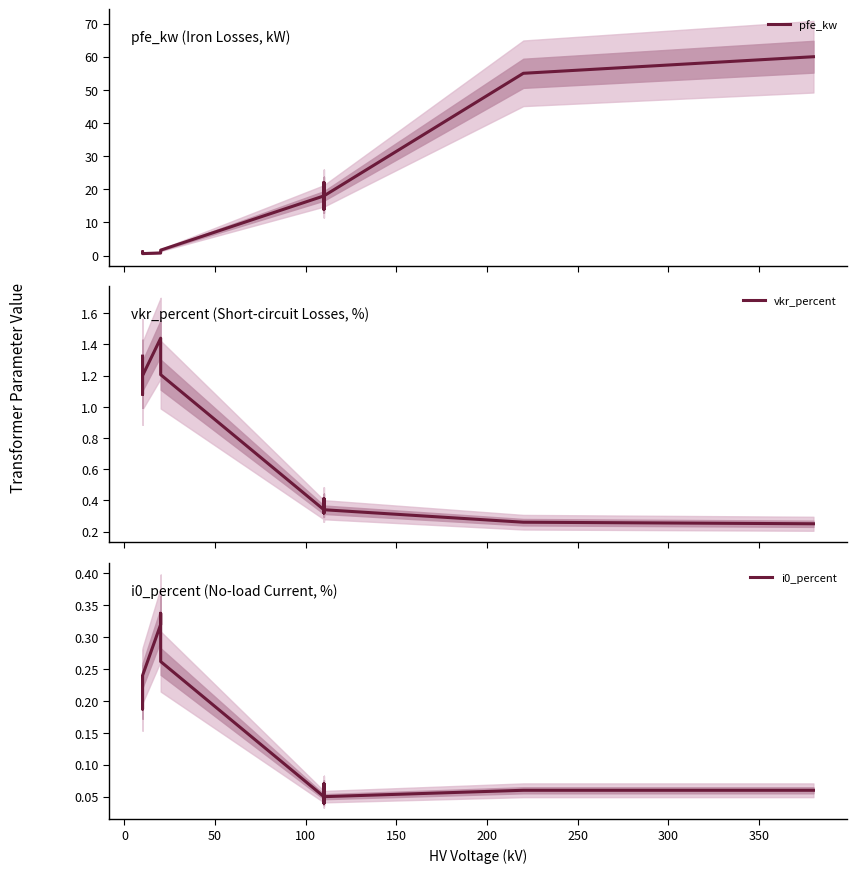

How many interior local valleys does the pfe_kw series have?

3